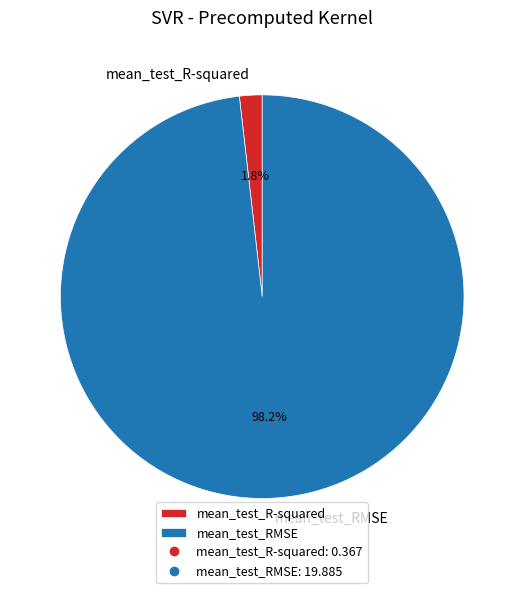

Is mean_test_R-squared the majority of the pie?

No